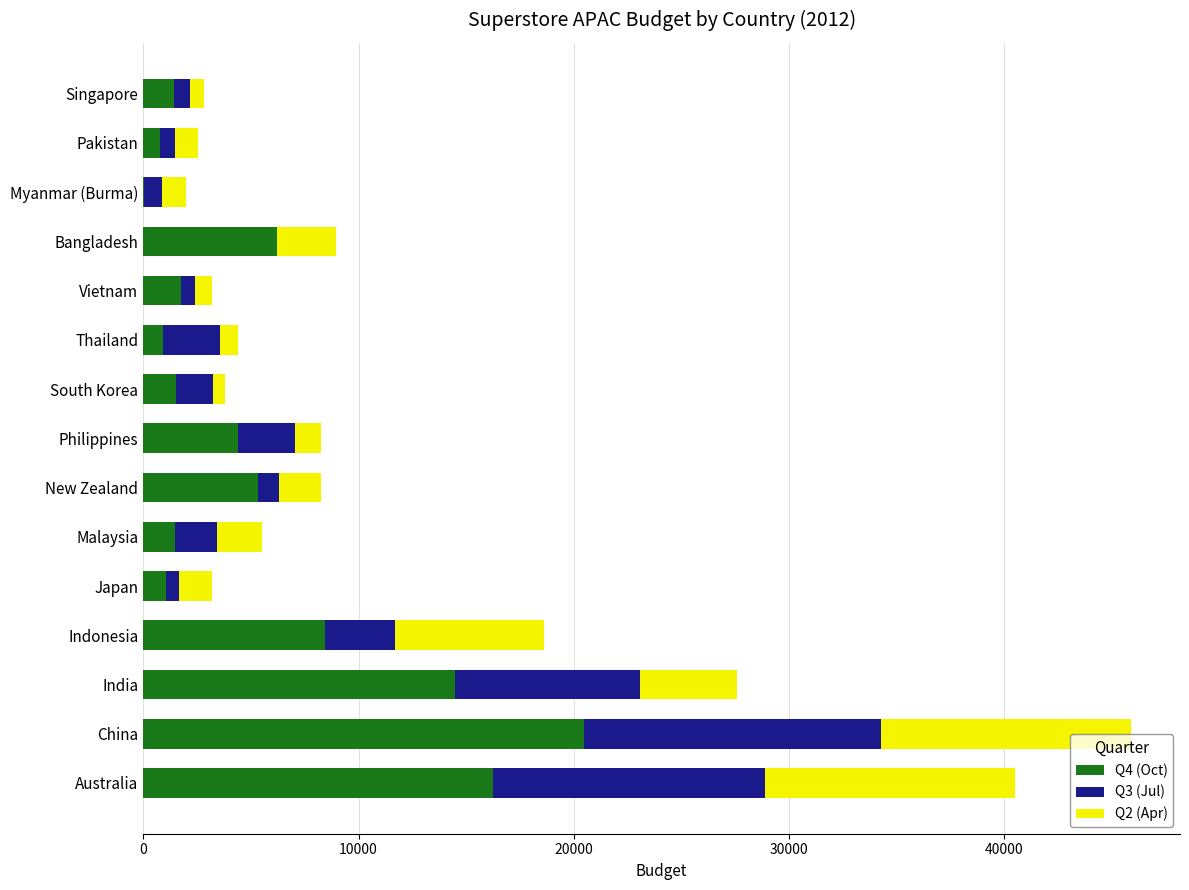

The Q4 (Oct) series shows 1067.3 at Japan. True or false?

True